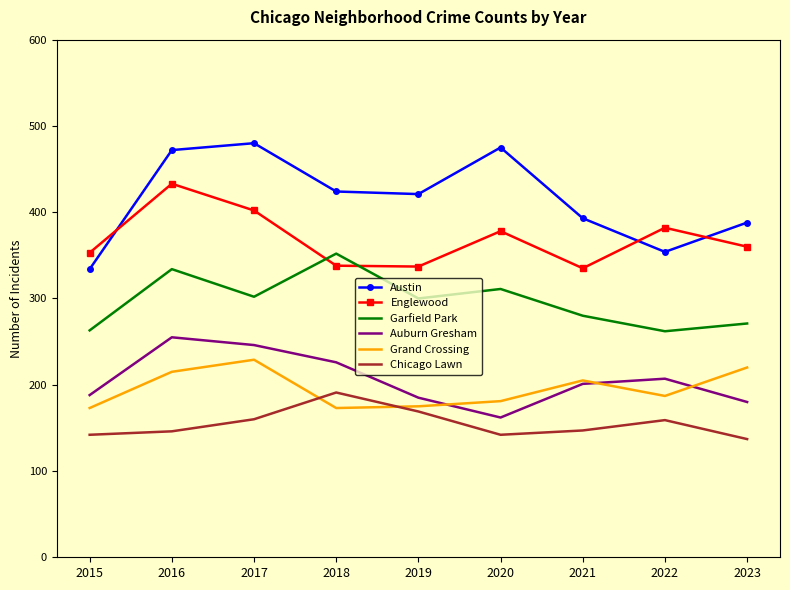

What is the difference between the Grand Crossing values at 2017 and 2021?

24